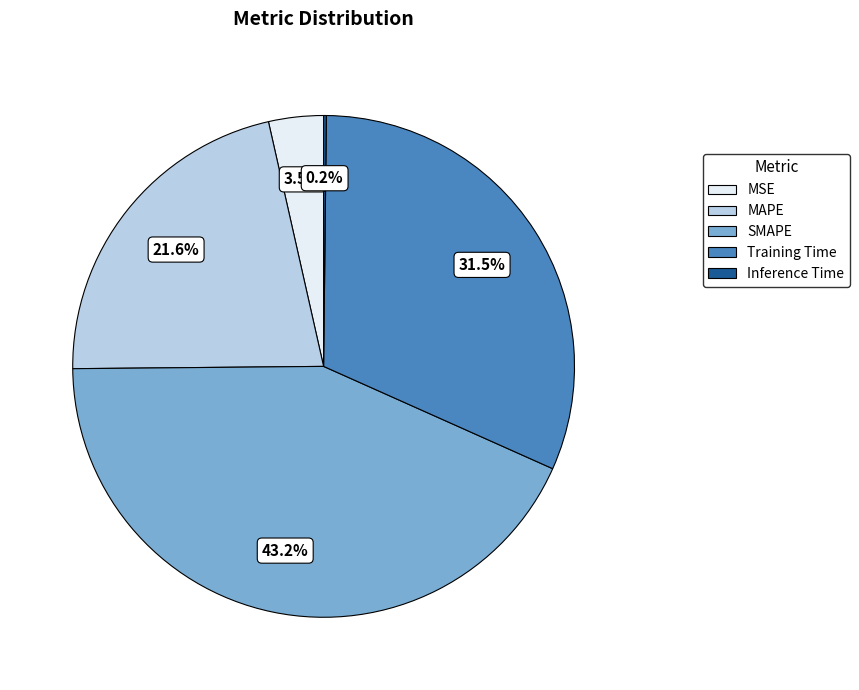

Which has a higher value, Training Time or MSE?

Training Time